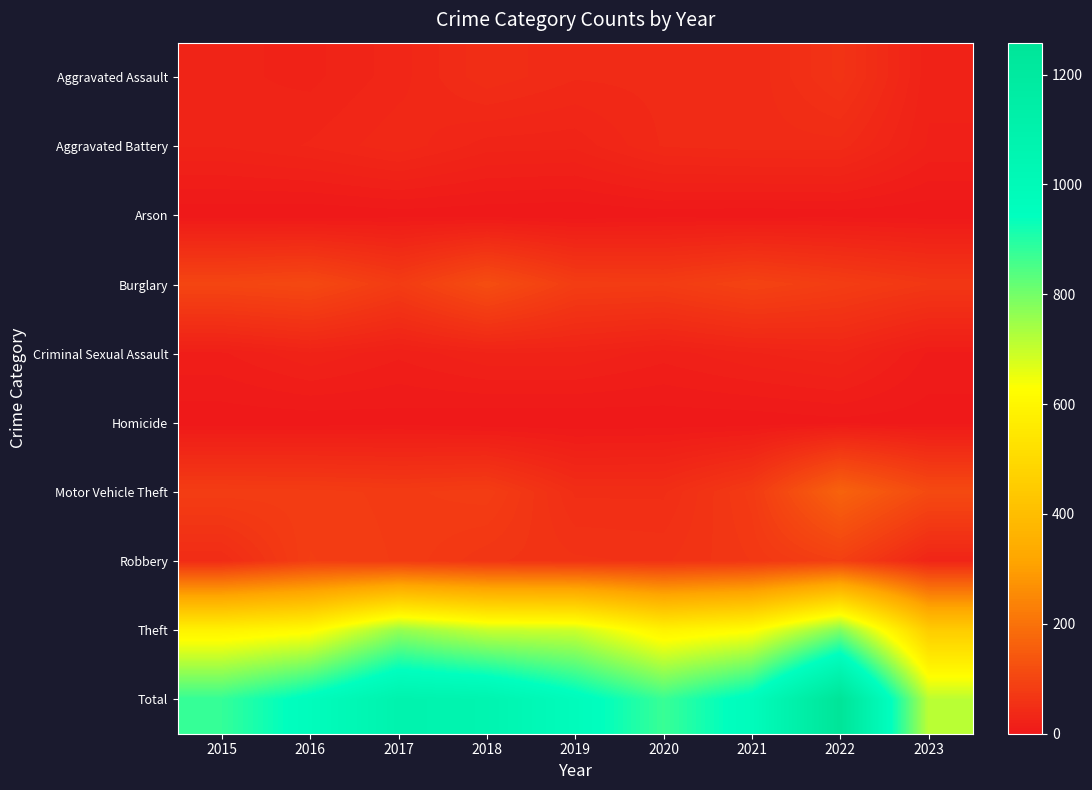

Which series has the largest total across all categories?

Total